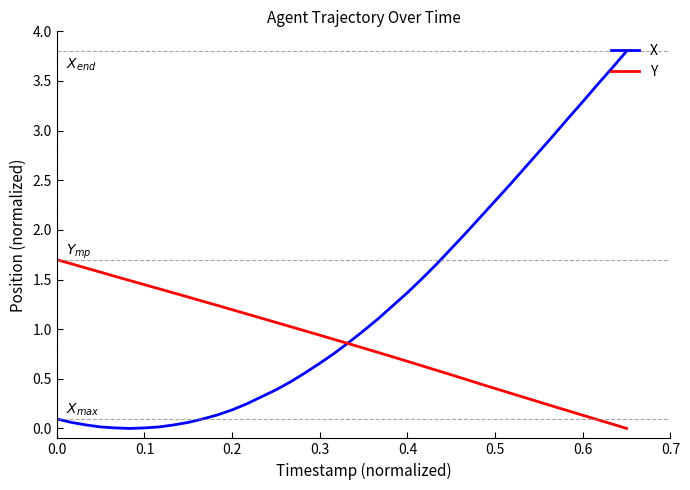

List the series in order of their peak value, lowest first.

Y, X